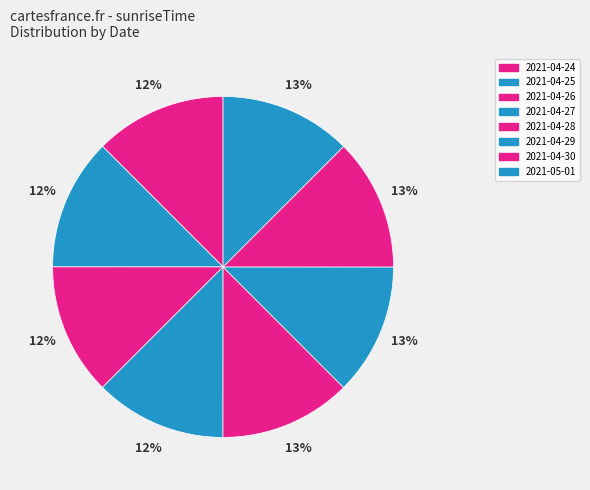

How many segments does this pie chart have?

8